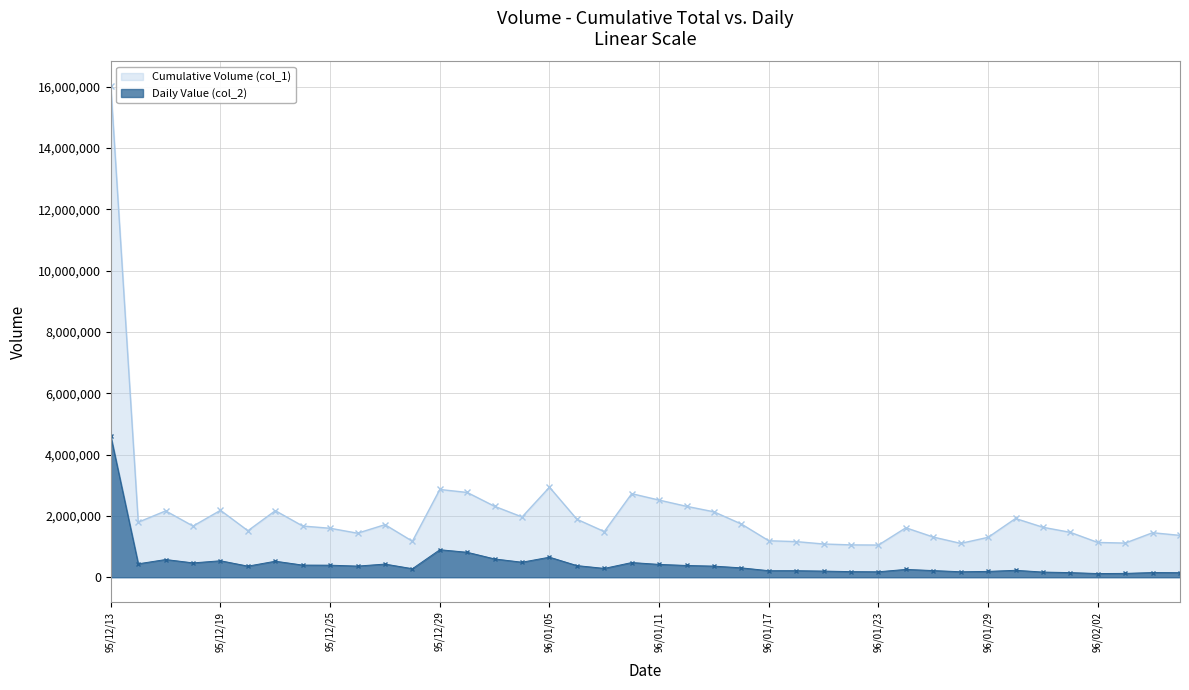

What is the difference between the Daily Value (col_2) values at 96/01/19 and 96/01/09?

86970